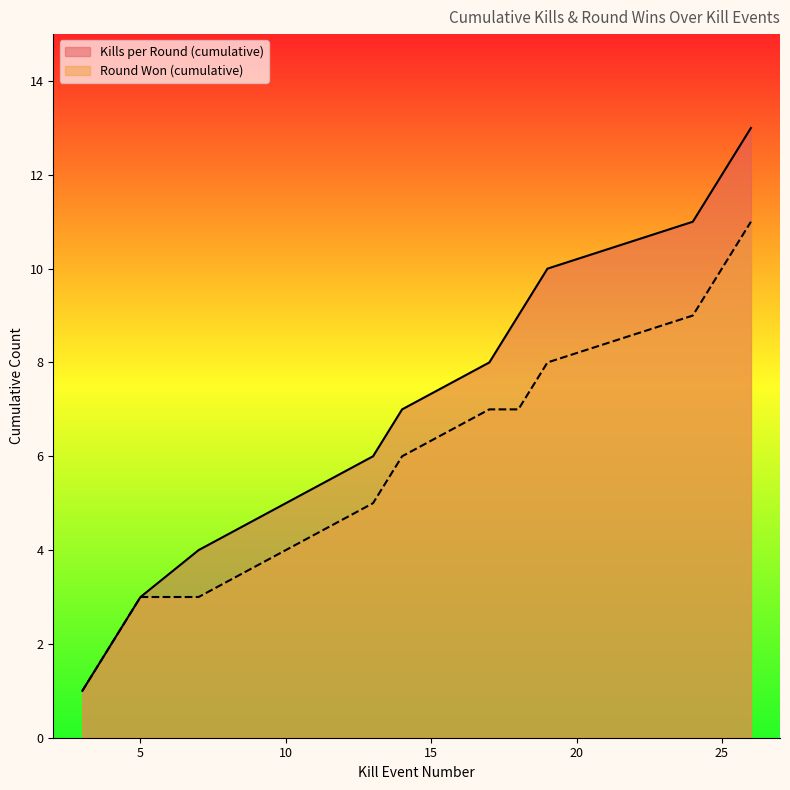

Is it true that Kills per Round (cumulative) equals 8 at 17?

True